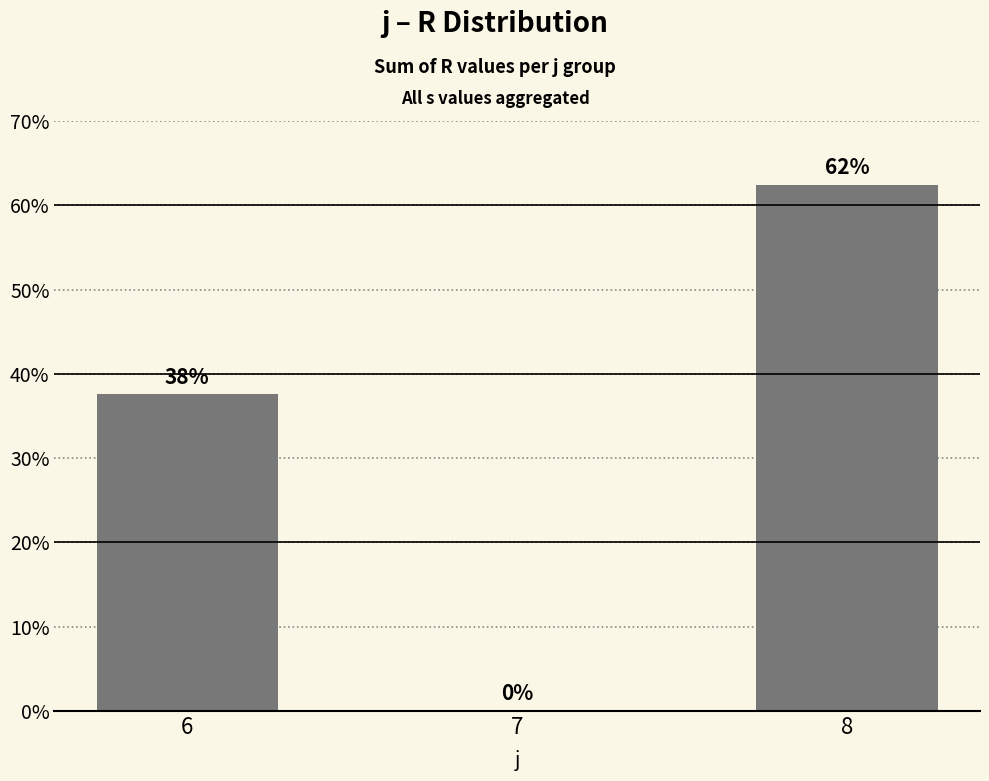

True or false: the data shows 18.0 at 8.

False